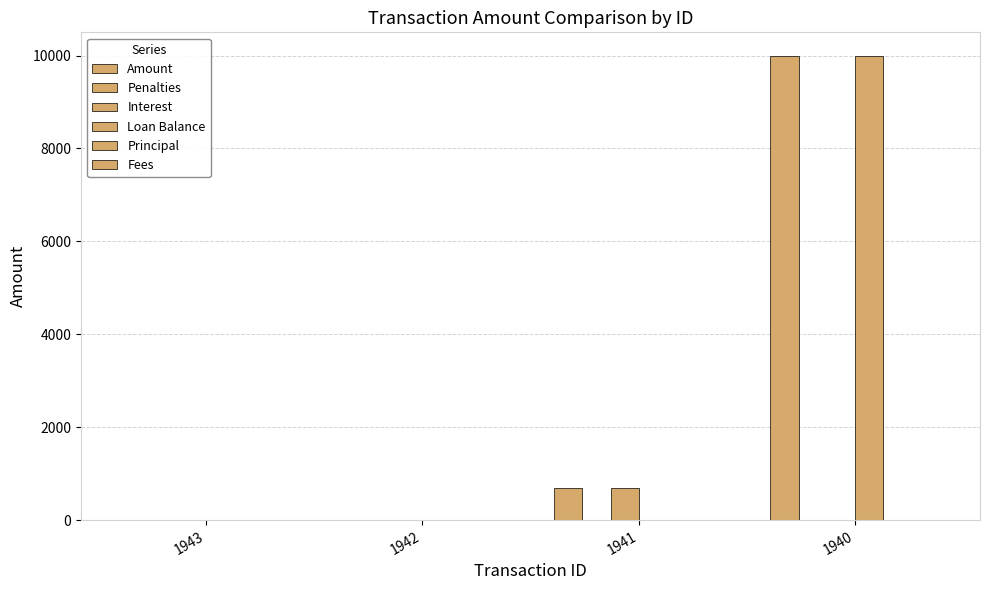

Reading left to right, transcribe all the data shown in this chart.

Amount: 0.9	1.0	685.1	10000.0
Penalties: 0.9	1.0	0.0	0.0
Interest: 0.0	0.0	685.1	0.0
Loan Balance: 0.0	0.0	0.0	10000.0
Principal: 0.0	0.0	0.0	0.0
Fees: 0.0	0.0	0.0	0.0